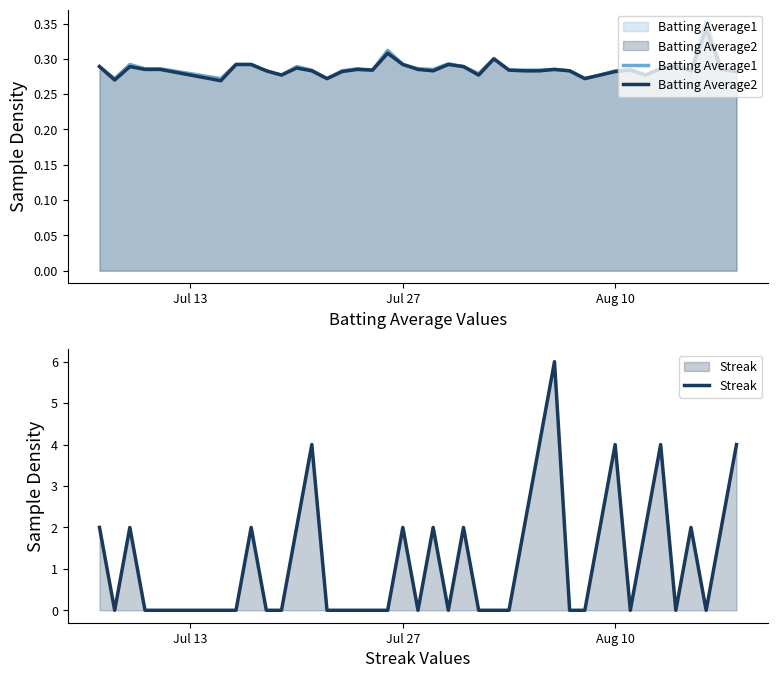

True or false: Batting Average2 has more than 1 points higher than both neighbors.

True